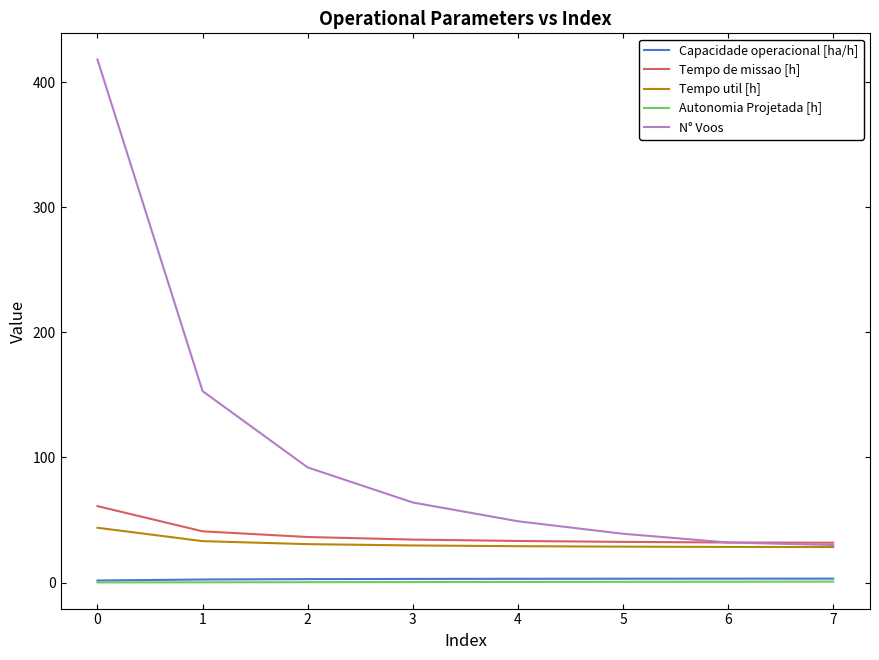

What is the difference between the maximum and second lowest values in the Tempo util [h] series?

15.3